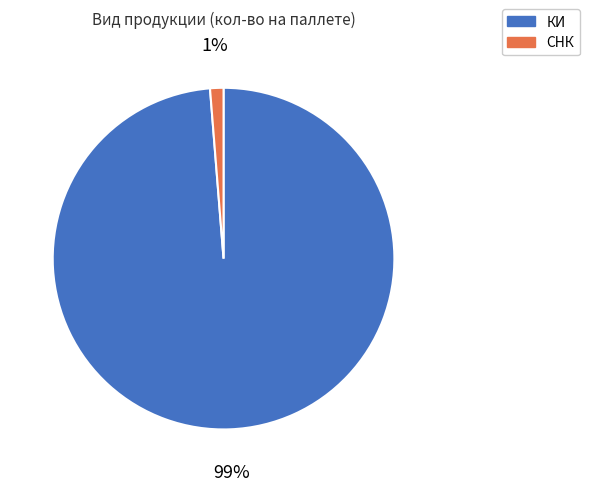

To the nearest percent, what is the combined percentage of КИ and СНК?

100%